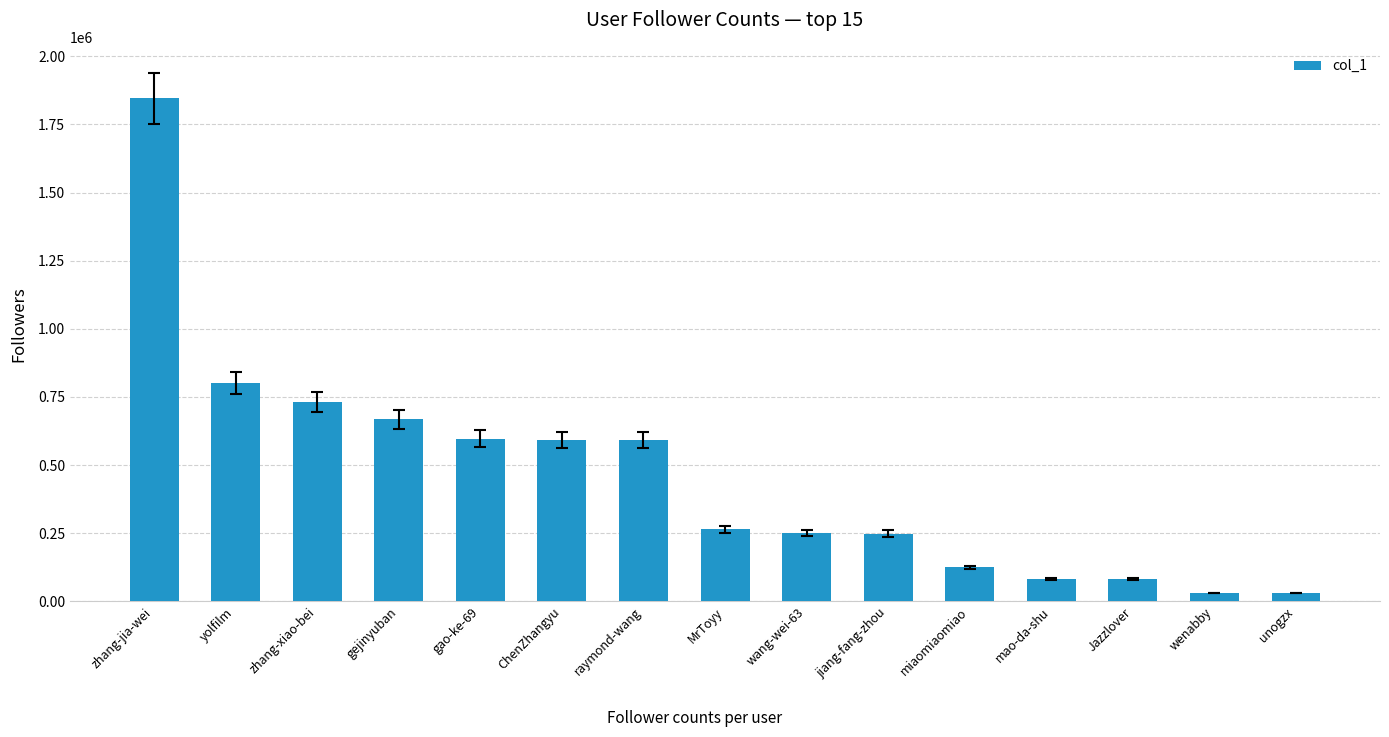

Are the bars horizontal?

No